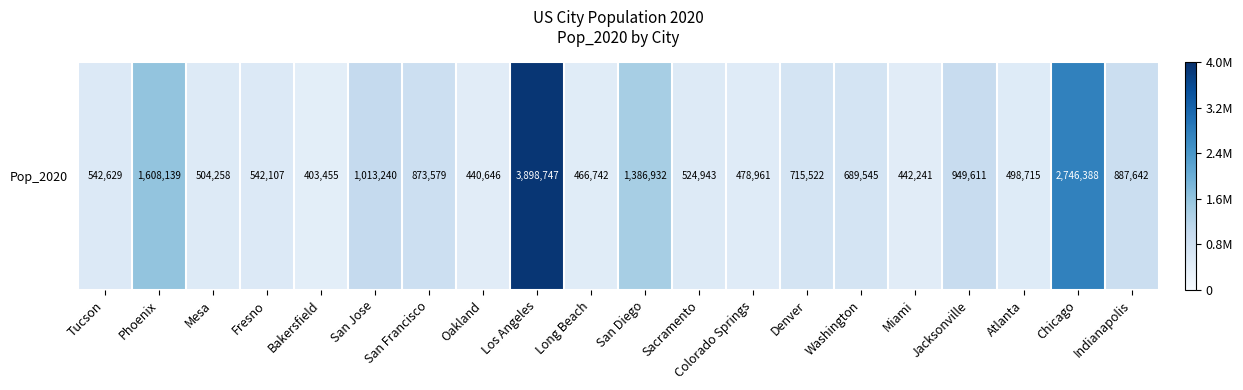

Between Los Angeles and San Jose, which is larger?

Los Angeles